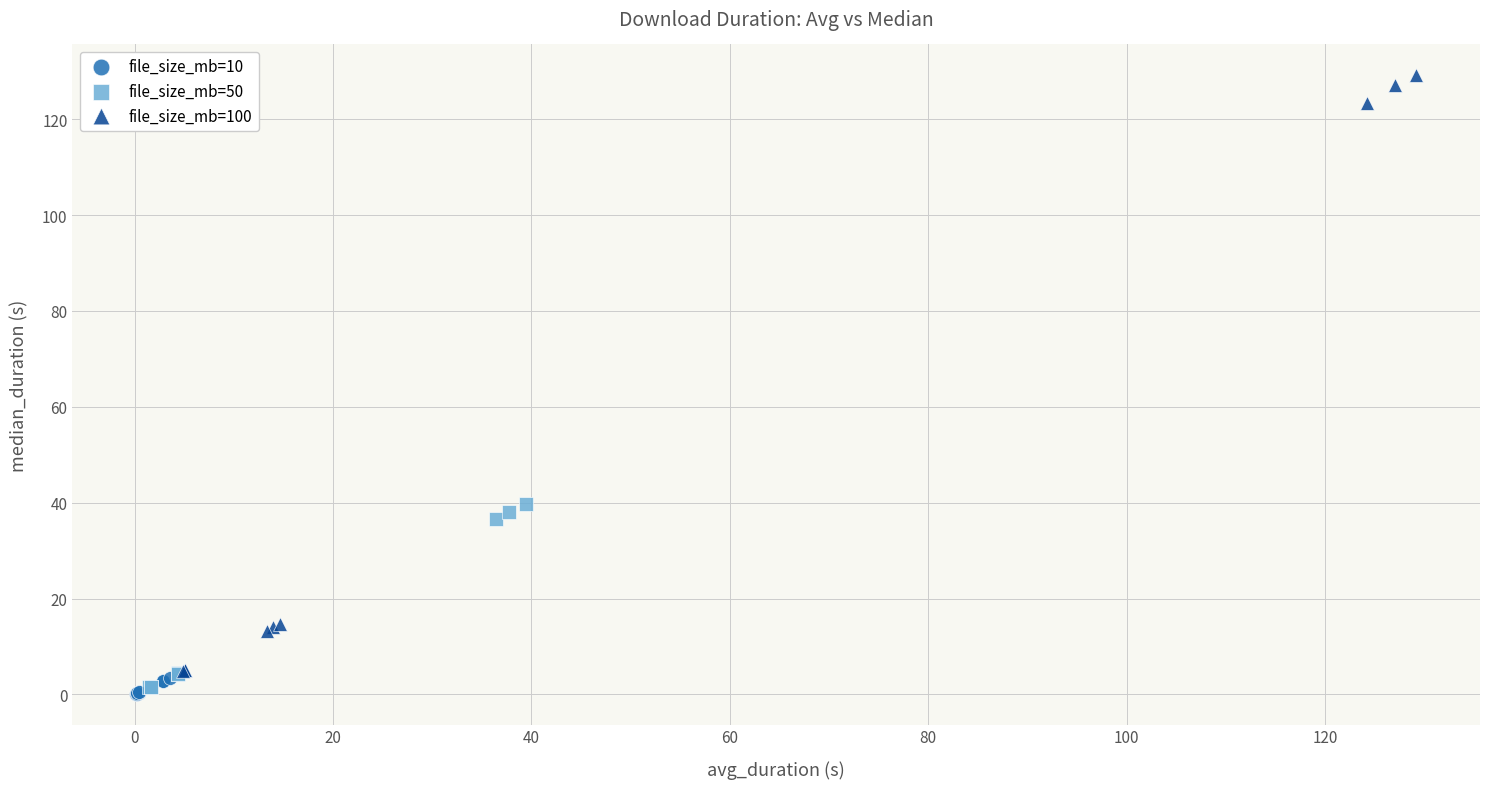

Which series reaches the maximum Y coordinate?

file_size_mb=100